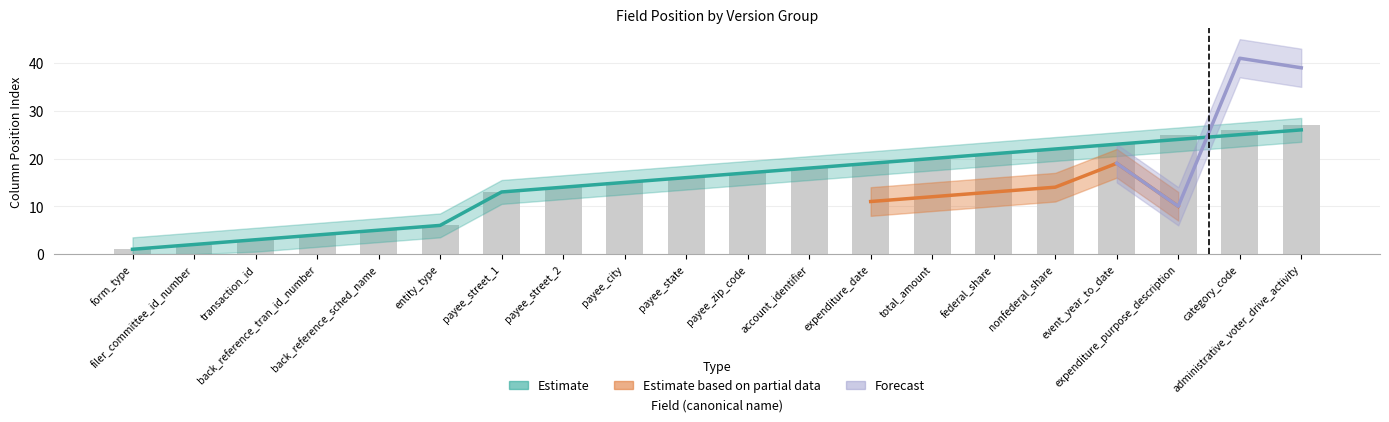

At which label does Estimate (col_1) reach its peak?

administrative_voter_drive_activity